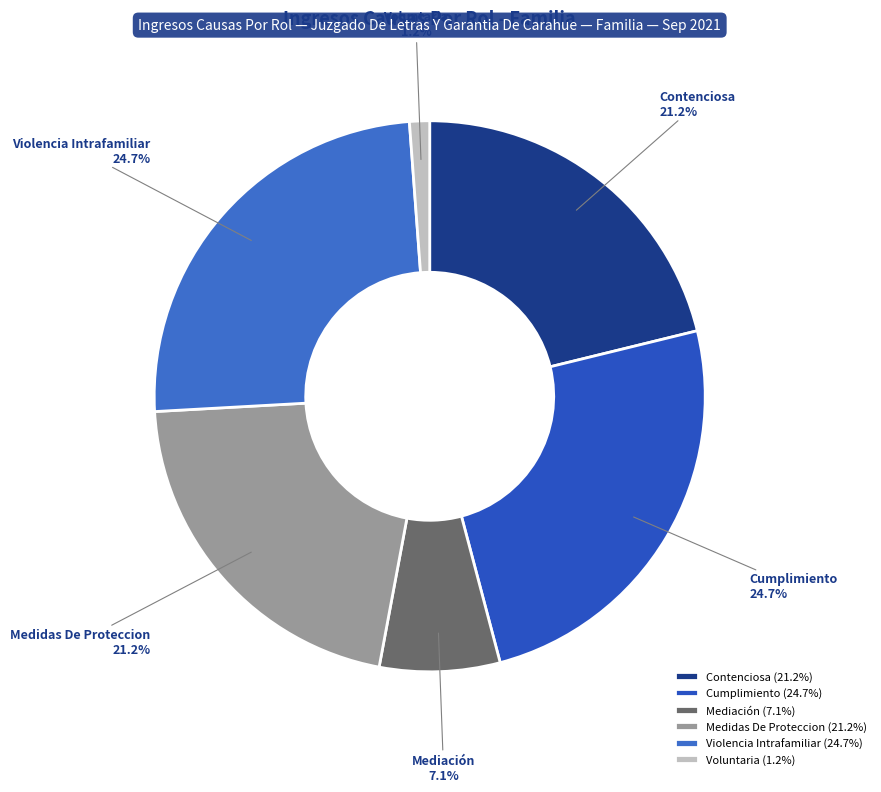

To the nearest percent, what percentage of the pie is Mediación?

7%